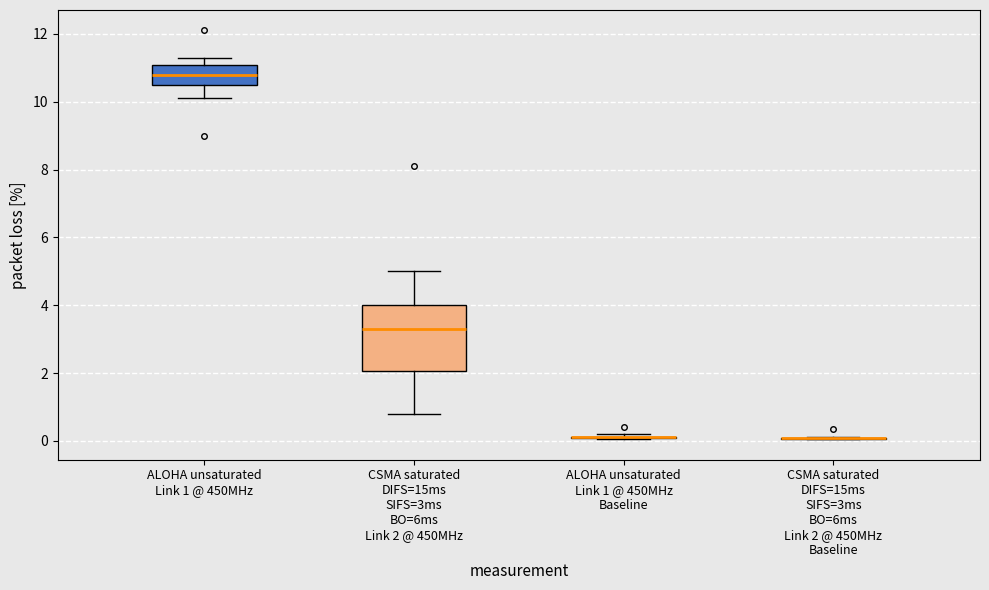

Reading left to right, read every box against the y-axis: the position of its median line, the range the box covers, and the ends of its whiskers. The values are not printed on the chart, so give them approximately, as read against the axis.

ALOHA unsaturated Link 1 @ 450MHz: median 10.8, box 10.6 to 11.0, whiskers 10.2 to 11.4
CSMA saturated DIFS=15ms SIFS=3ms BO=6ms Link 2 @ 450MHz: median 3.4, box 2.0 to 4.0, whiskers 0.8 to 5.0
ALOHA unsaturated Link 1 @ 450MHz Baseline: box collapsed to a line at 0.2, whiskers 0.0 to 0.2
CSMA saturated DIFS=15ms SIFS=3ms BO=6ms Link 2 @ 450MHz Baseline: box collapsed to a line at 0.0, whiskers 0.0 to 0.2